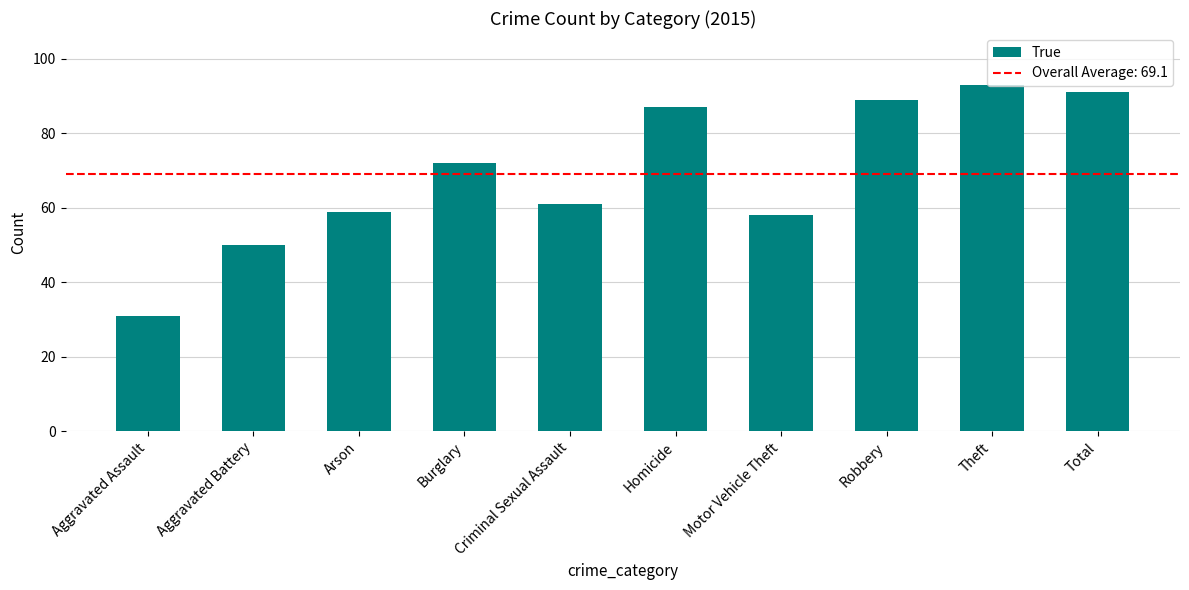

Which has a higher value, Criminal Sexual Assault or Robbery?

Robbery